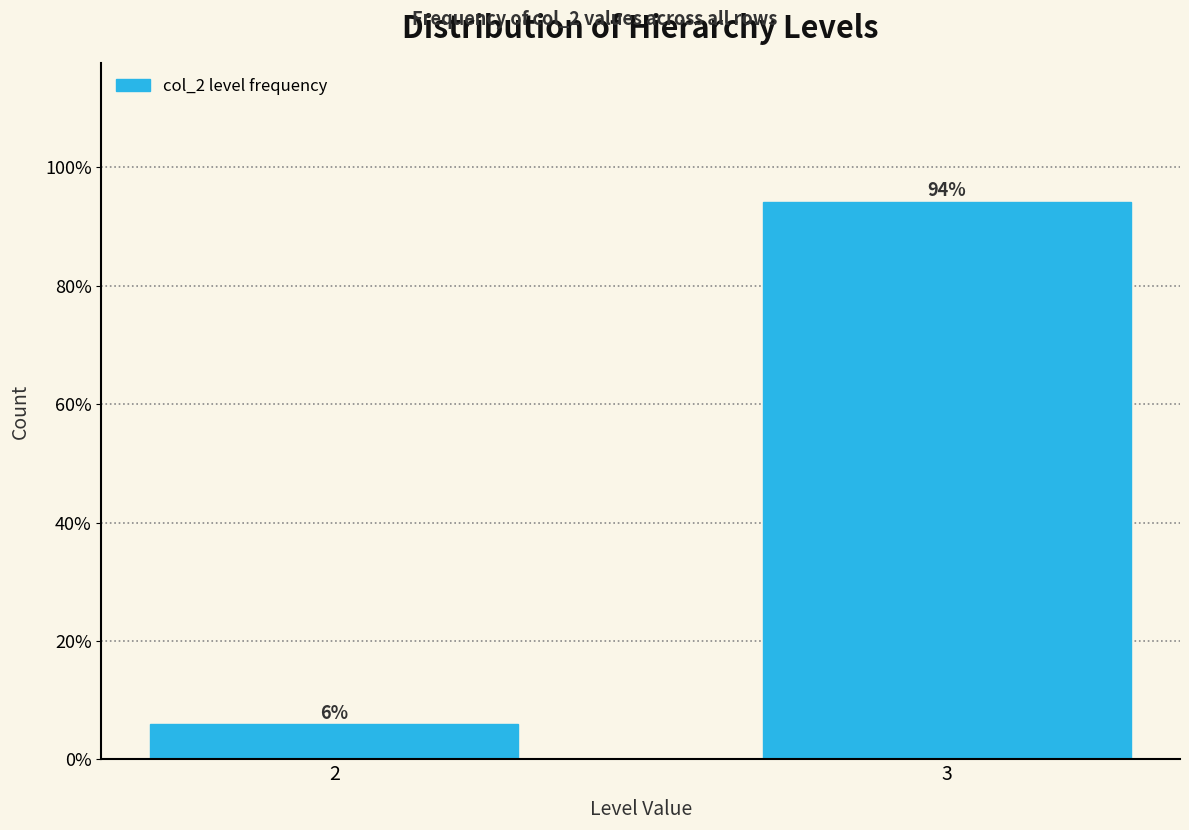

What is the minimum value shown in the chart?

5.9